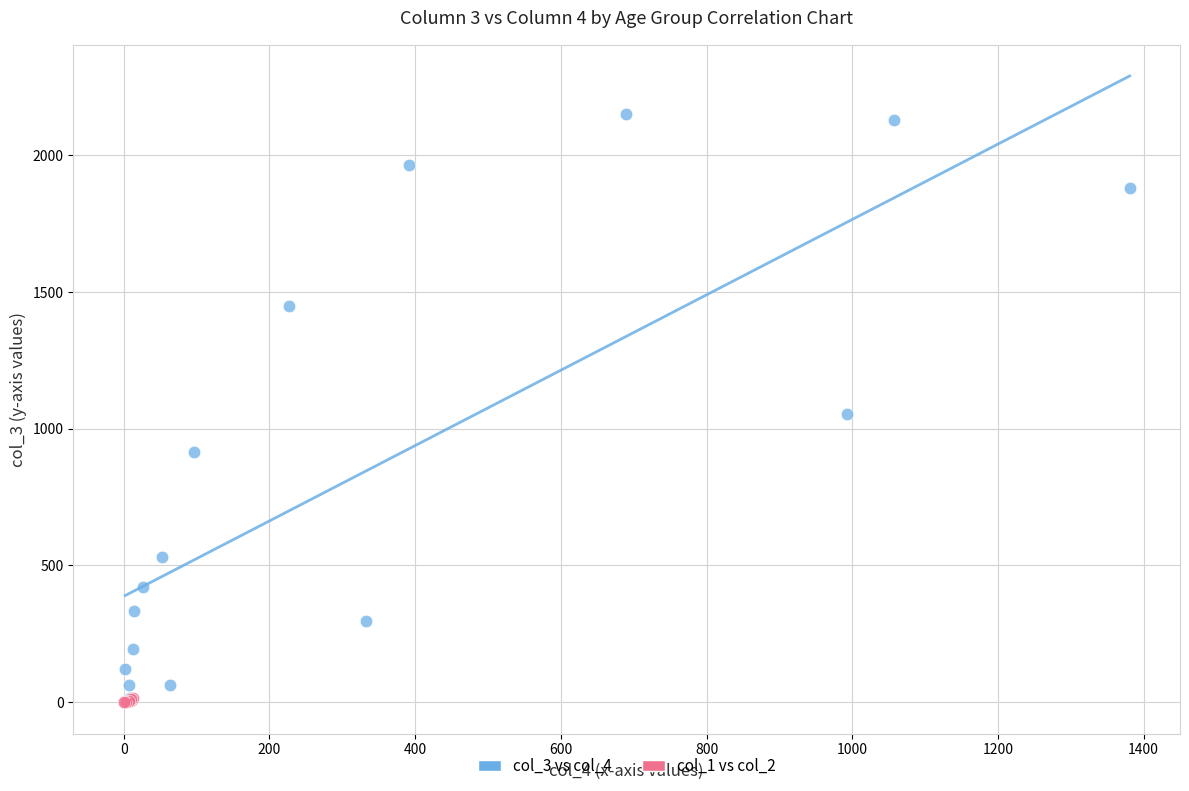

Which series reaches the maximum Y coordinate?

col_3 vs col_4